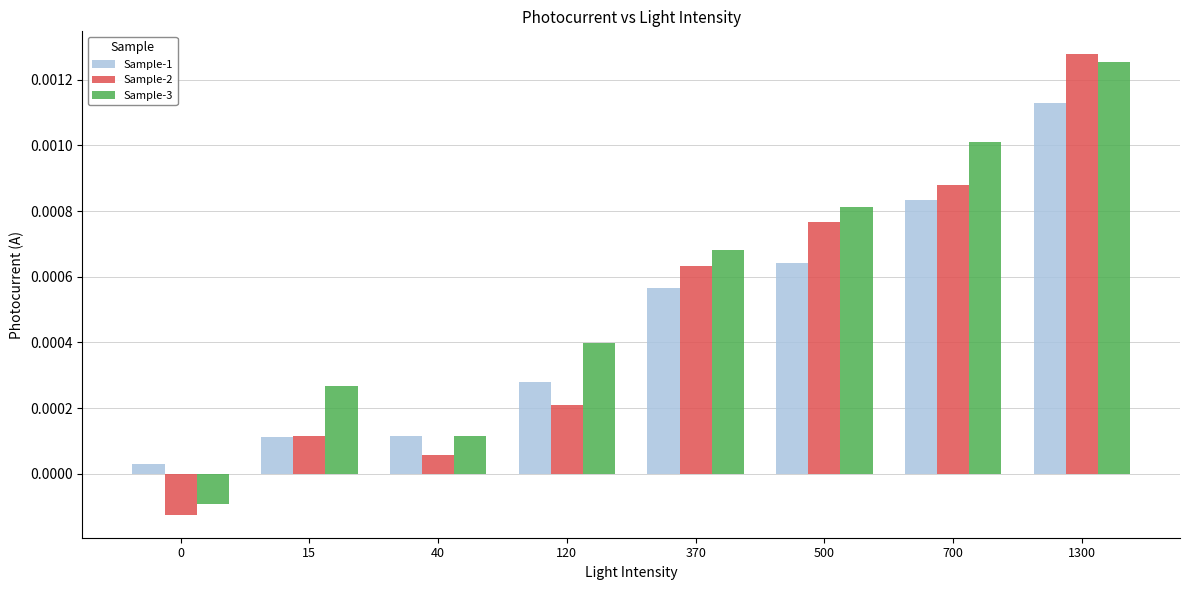

Does the chart contain any negative values?

Yes